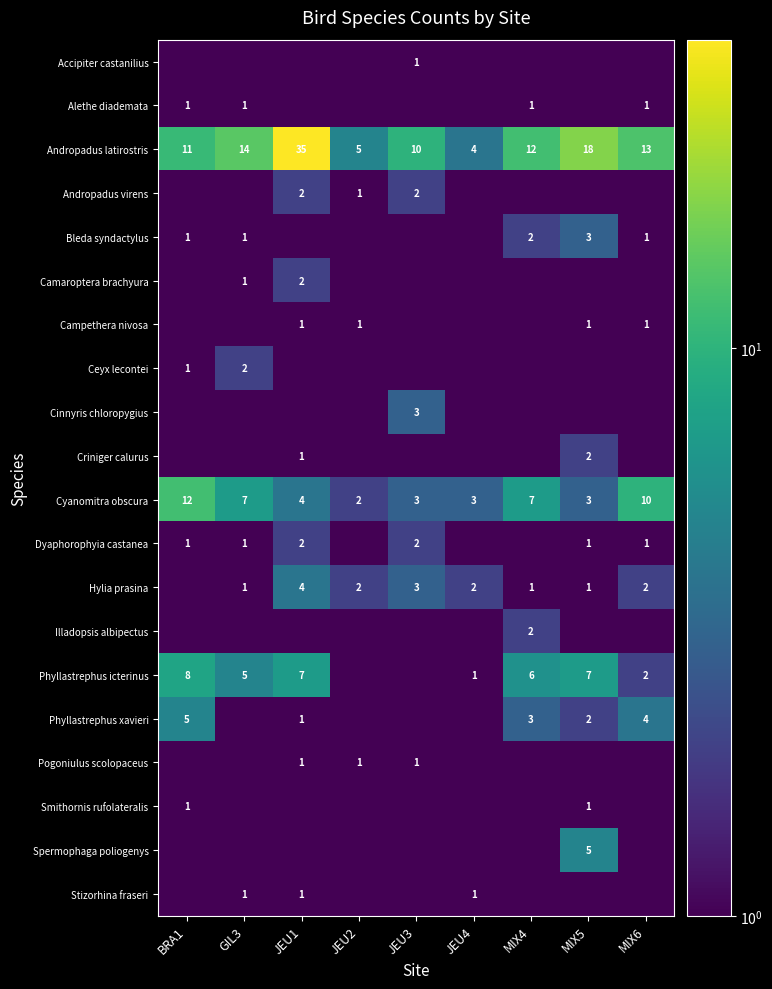

Is it true that Phyllastrephus xavieri equals 3.0 at MIX4?

True